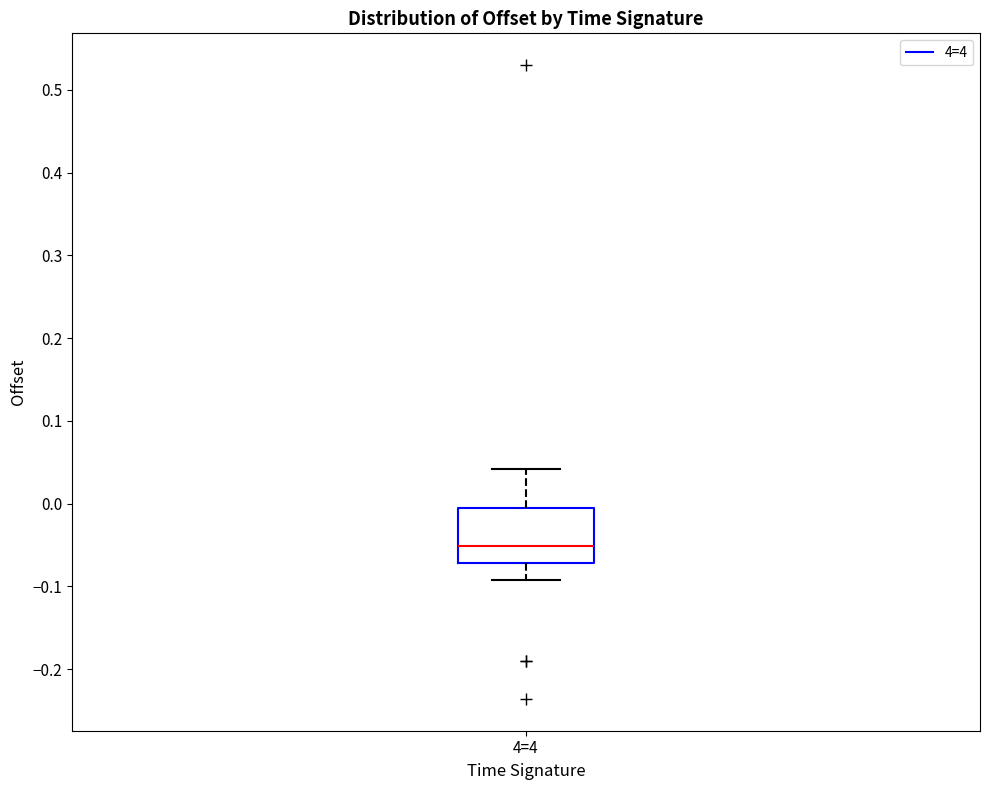

Read this box plot against the y-axis: the position of the median line, the range covered by the box, and the ends of both whiskers. The values are not printed on the chart, so give them approximately, as read against the axis.

median -0.05, box -0.07 to 0.00, whiskers -0.09 to 0.04